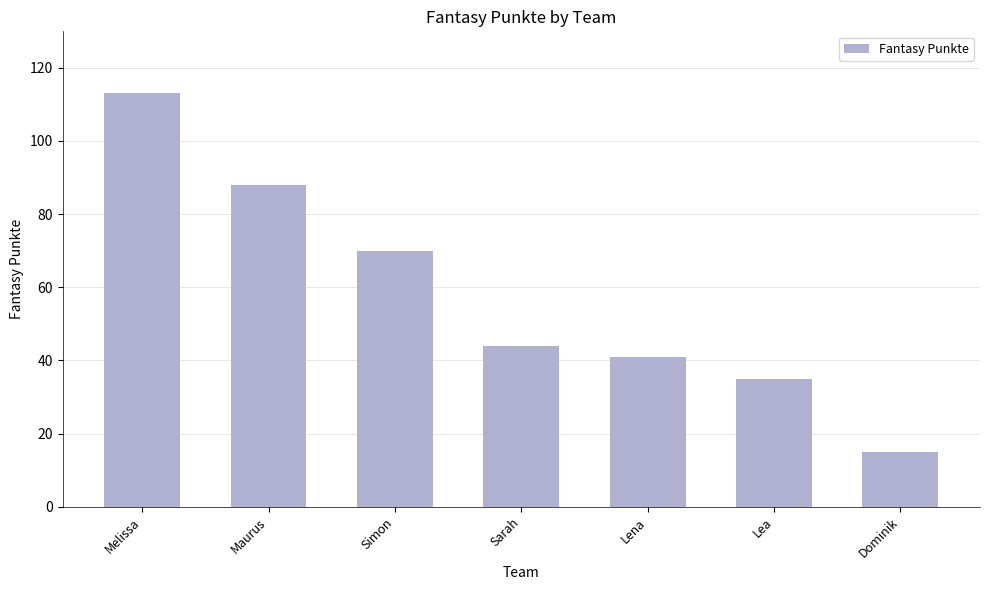

True or false: the data shows 63 at Melissa.

False